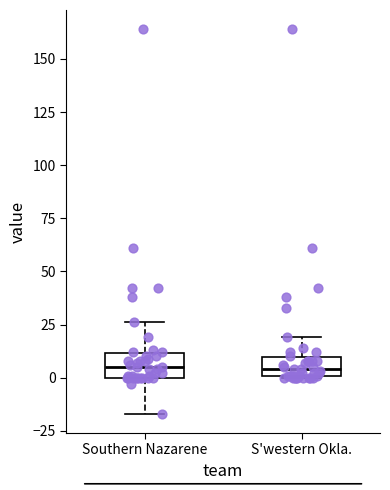

Reading left to right, transcribe this box plot: for each box, give where its median line is, the range the box spans, and where its two whiskers end, as read against the y-axis. The values are not printed on the chart, so give them approximately, as read against the axis.

Southern Nazarene: median 5, box 0 to 10, whiskers -15 to 25
S'western Okla.: median 5, box 0 to 10, whiskers 0 to 20